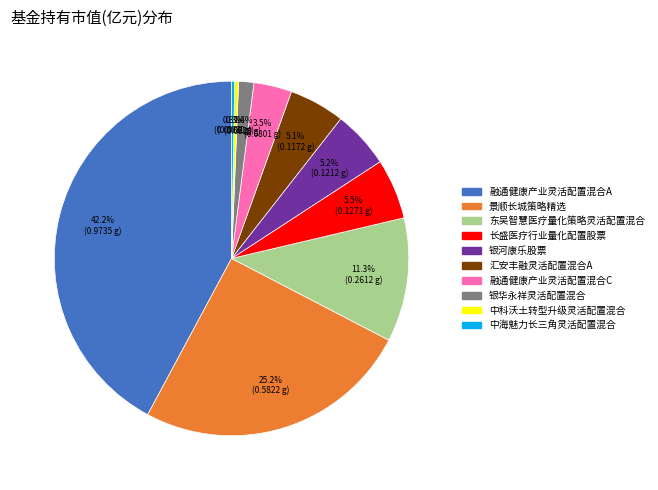

What is the largest slice in the pie chart?

融通健康产业灵活配置混合A